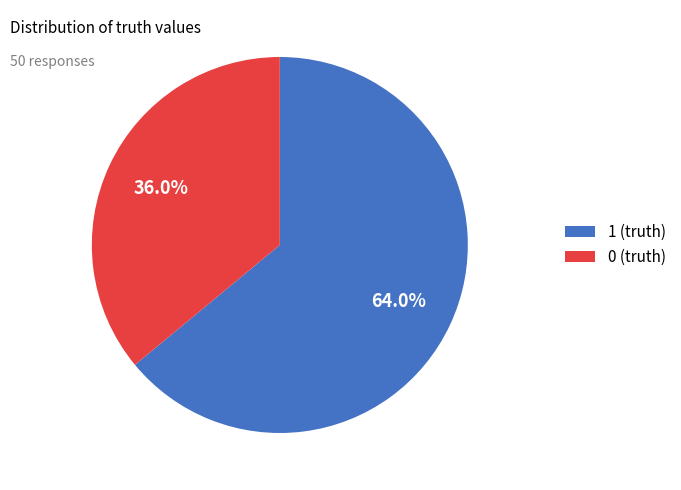

How many slices are in this pie chart?

2